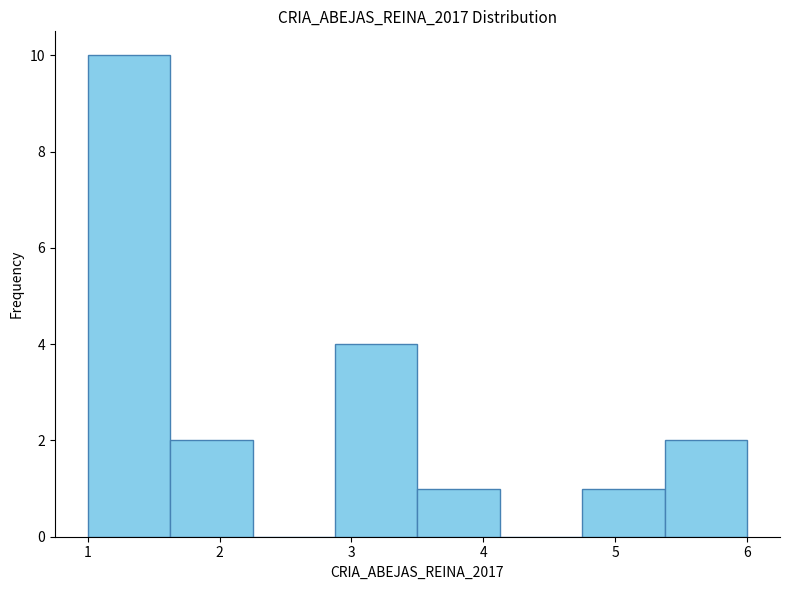

How tall is the bar that spans 2.9 to 3.5 on the x-axis? Neither the bar edges nor the heights are printed on the chart, so give them approximately, as read against the axes.

4